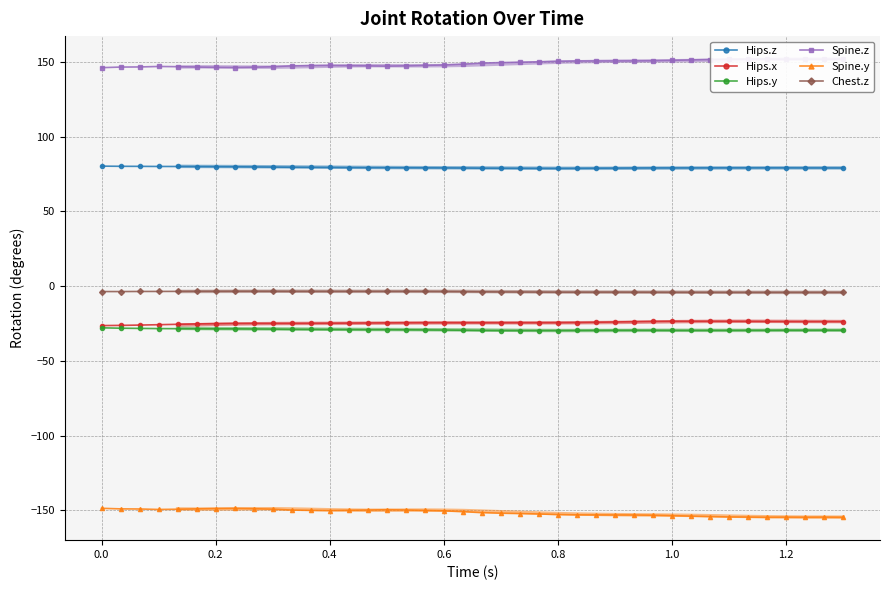

What is the greatest value displayed?

152.1